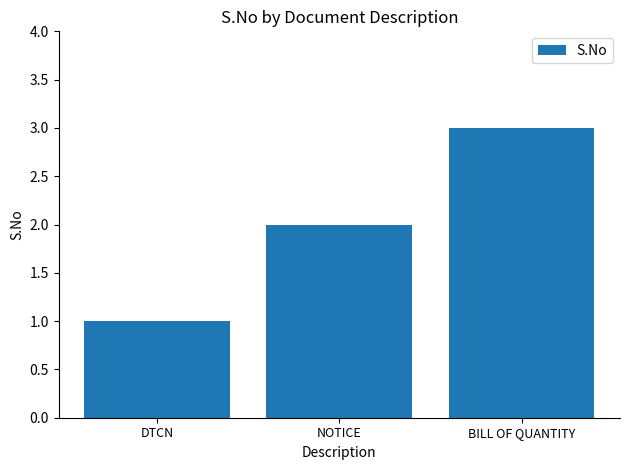

Is it true that the value at DTCN is 1?

True